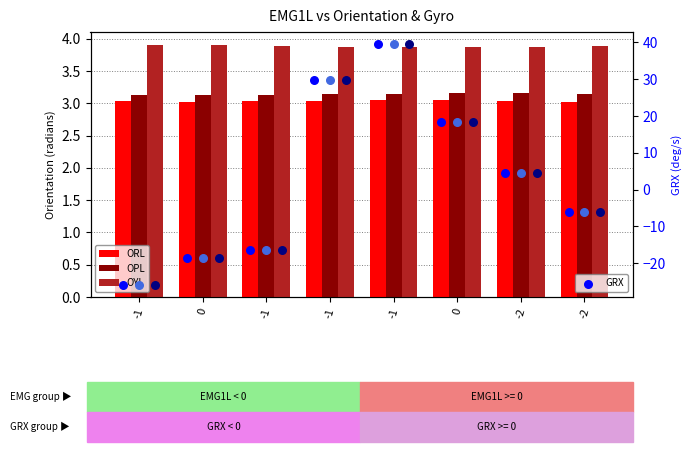

Which series has the largest Y range (max minus min)?

GRX